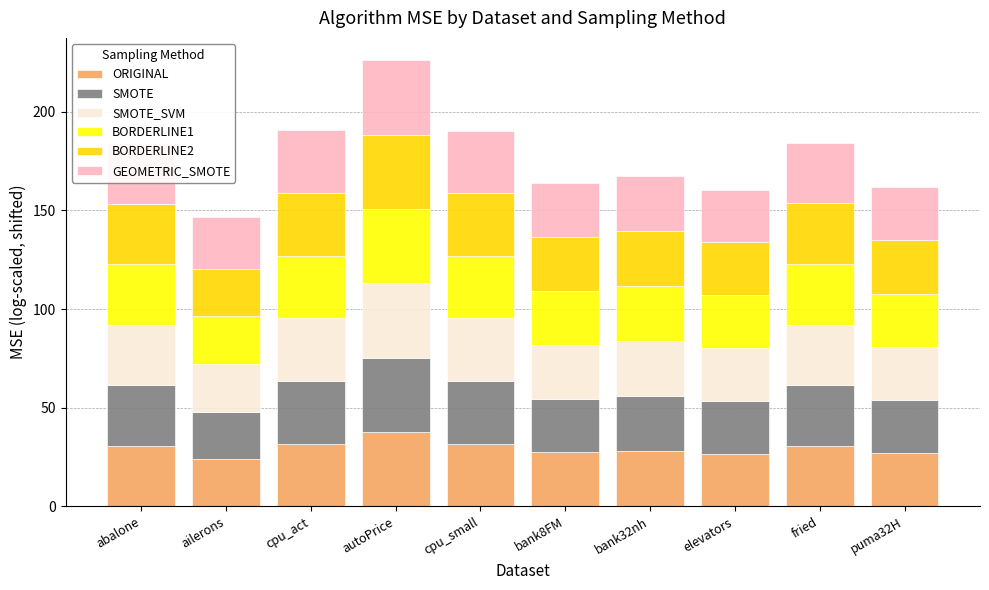

What is the lowest value of the ORIGINAL series?

24.0